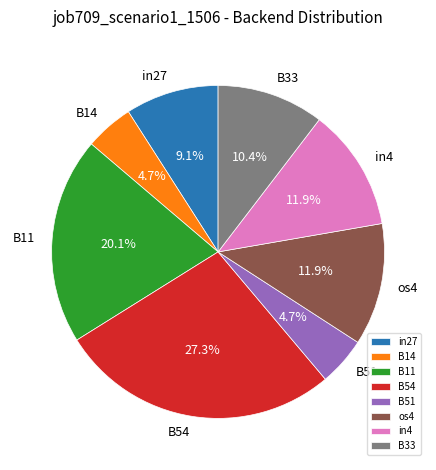

Is it true that B14 is 13% of the pie?

False